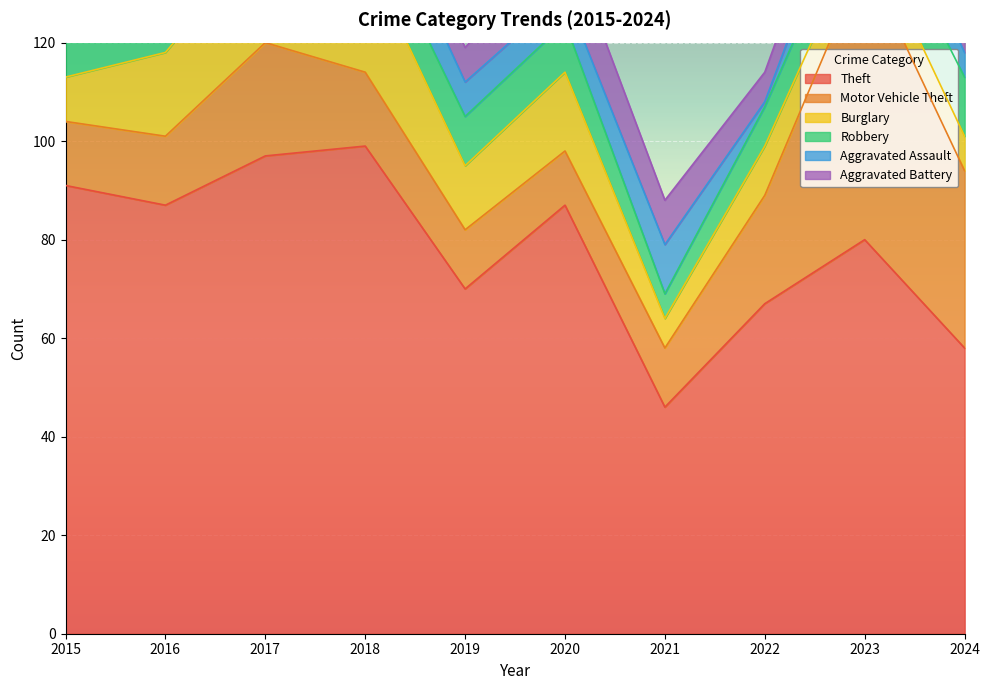

How many data points in Robbery are above 10?

4